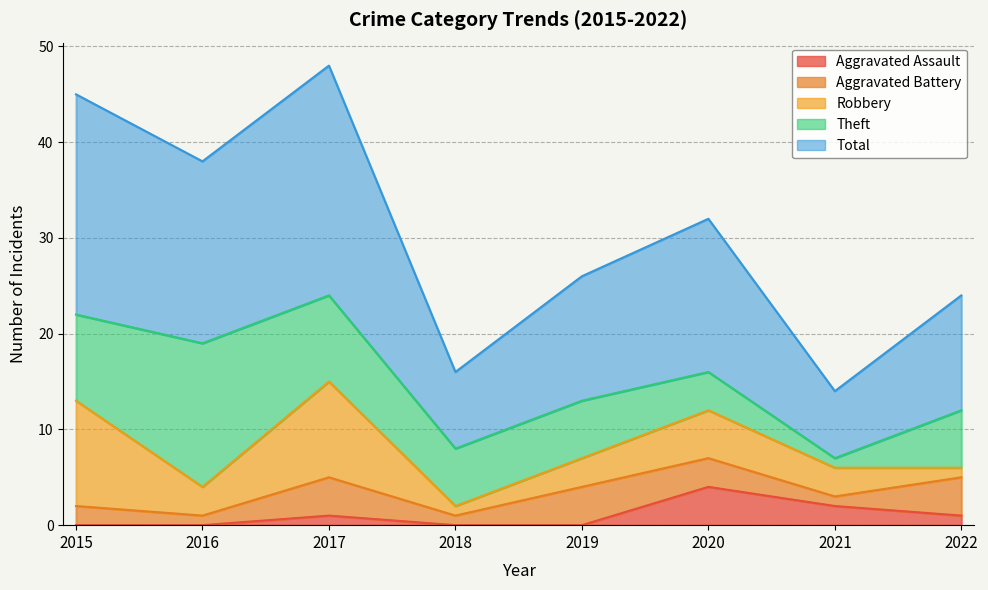

What is the difference between the maximum and minimum values in the Theft series?

14